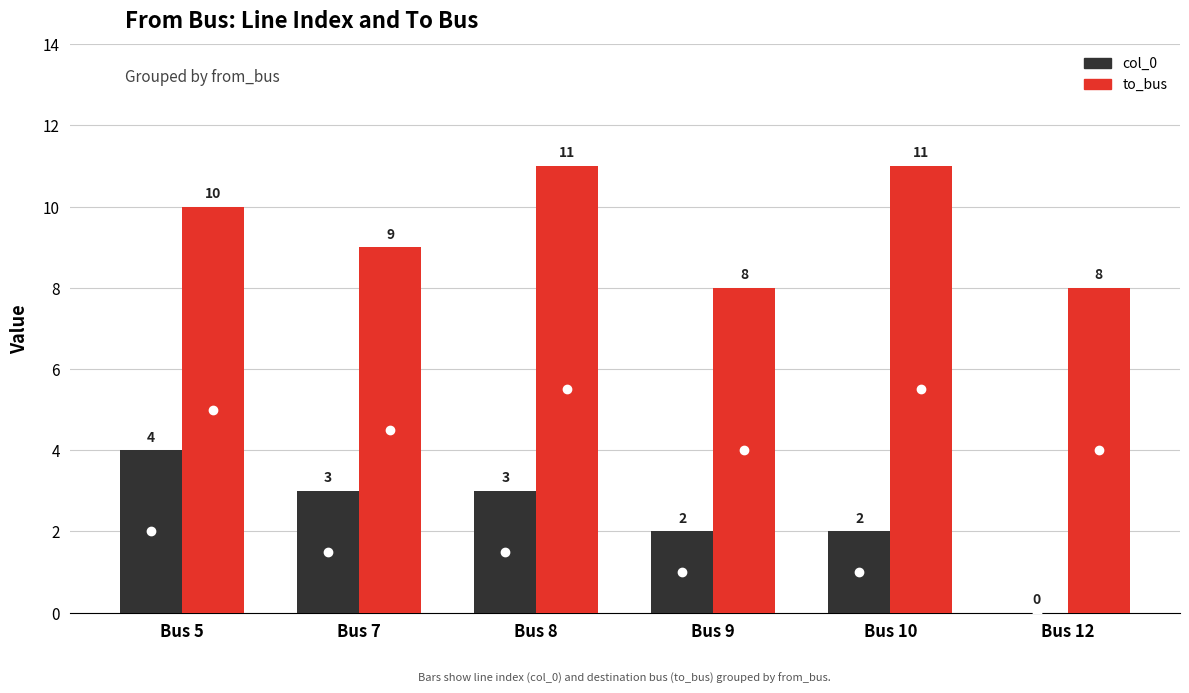

The value of to_bus at Bus 10 is 18. True or false?

False